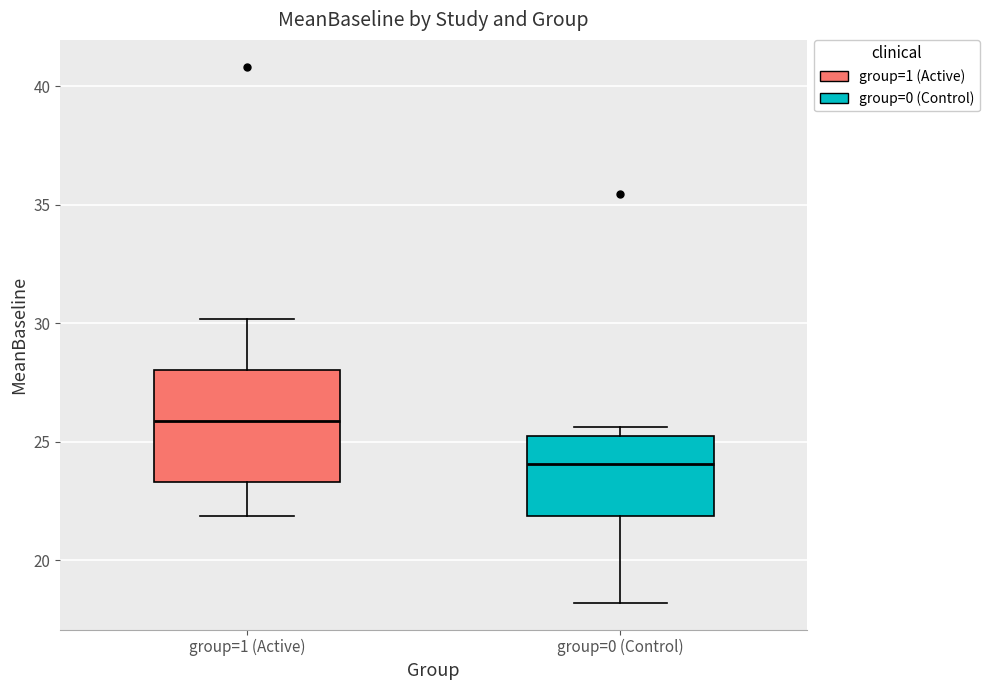

Reading left to right, read every box against the y-axis: the position of its median line, the range the box covers, and the ends of its whiskers. The values are not printed on the chart, so give them approximately, as read against the axis.

group=1 (Active): median 26.0, box 23.5 to 28.0, whiskers 22.0 to 30.0
group=0 (Control): median 24.0, box 22.0 to 25.0, whiskers 18.0 to 25.5